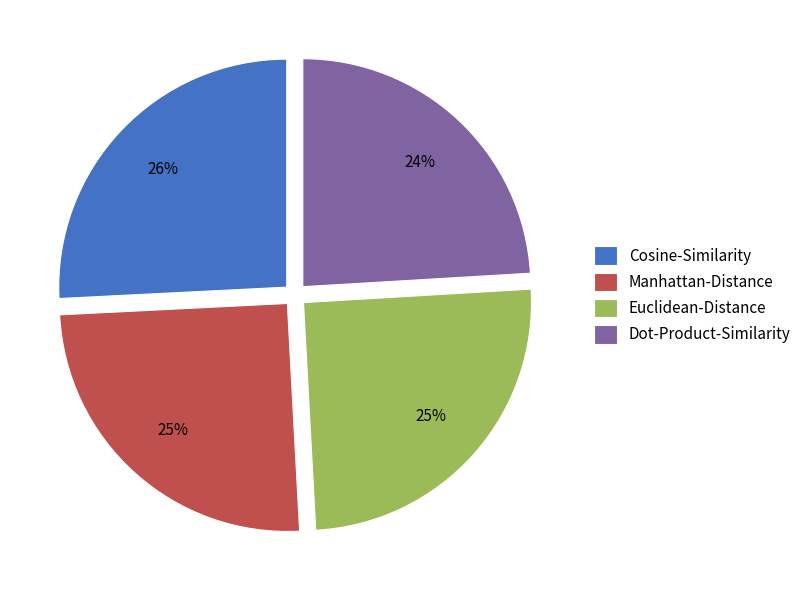

Between Cosine-Similarity and Euclidean-Distance, which is larger?

Cosine-Similarity